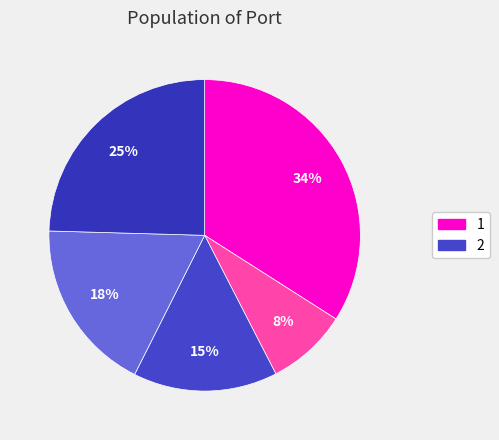

How many slices are in this pie chart?

5